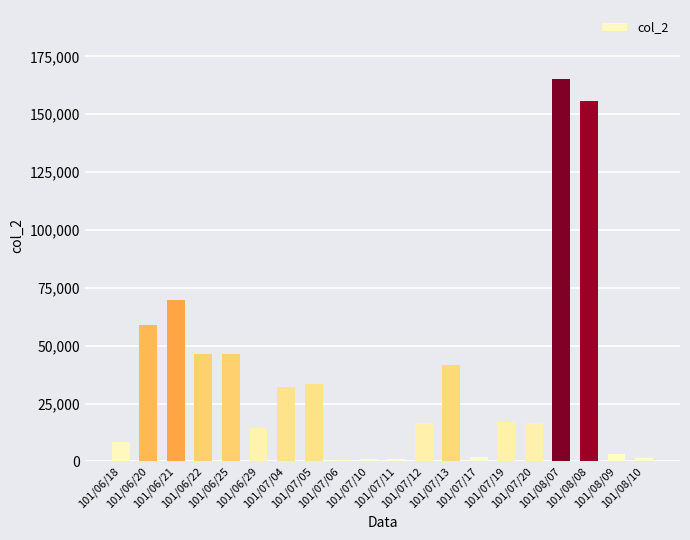

What is the greatest value displayed?

165300